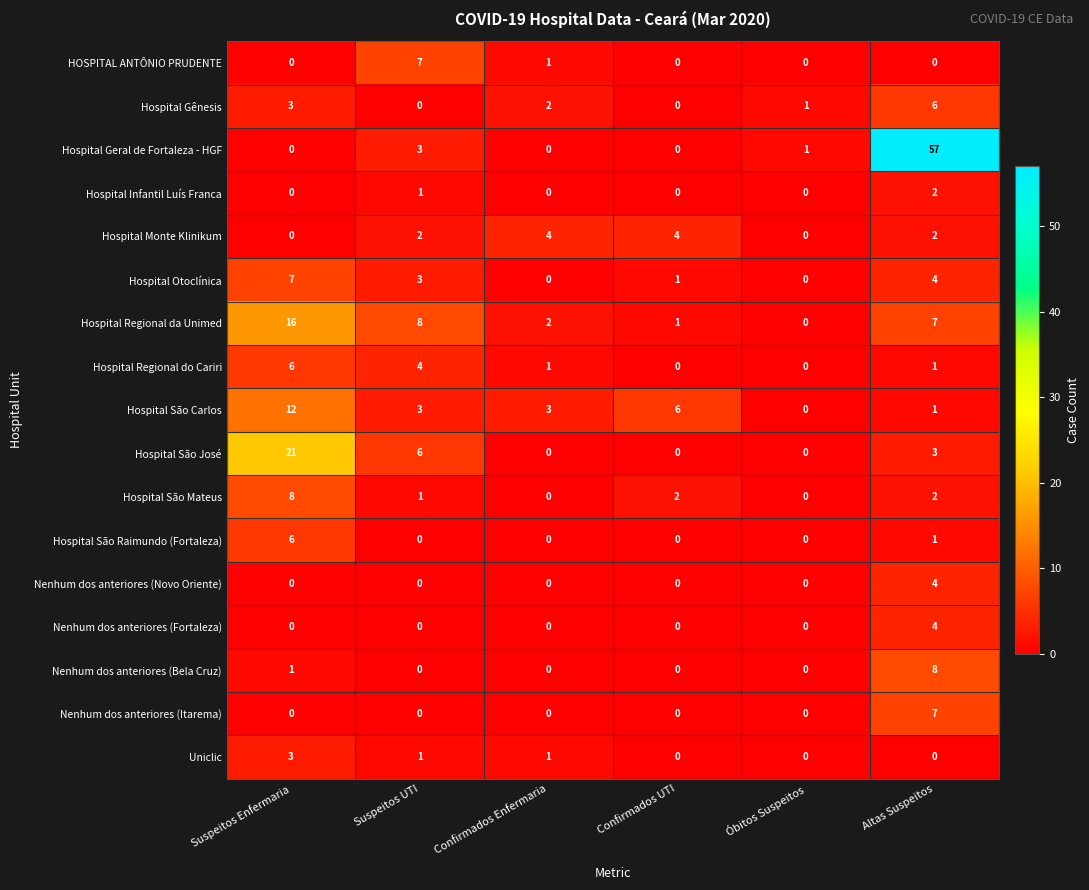

What is the sum of all Hospital Geral de Fortaleza - HGF values?

61